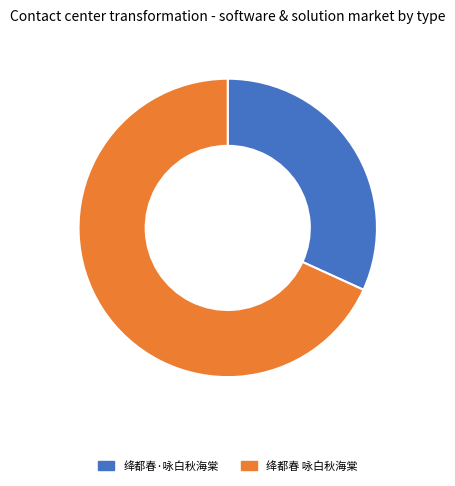

How many segments does this pie chart have?

2